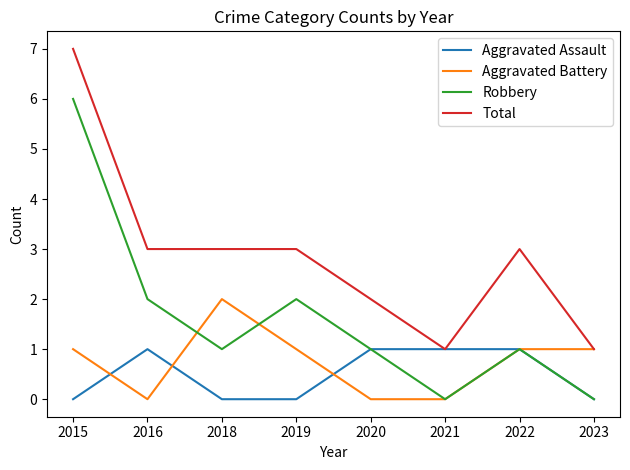

What are all the series names shown in the legend?

Aggravated Assault, Aggravated Battery, Robbery, Total